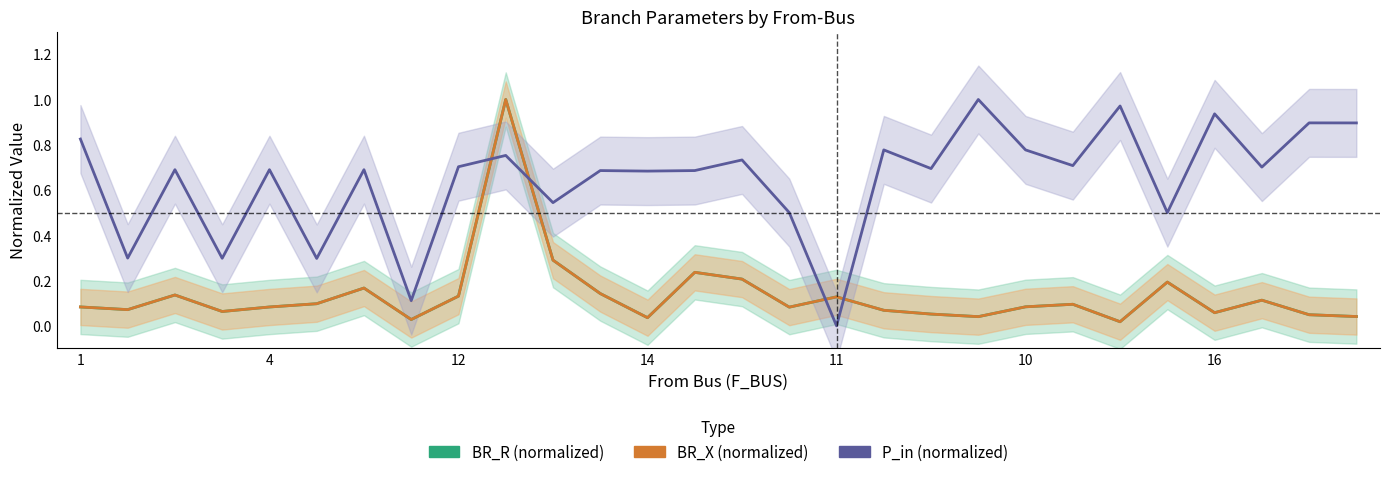

True or false: BR_X (normalized) and P_in (normalized) cross at least once.

True